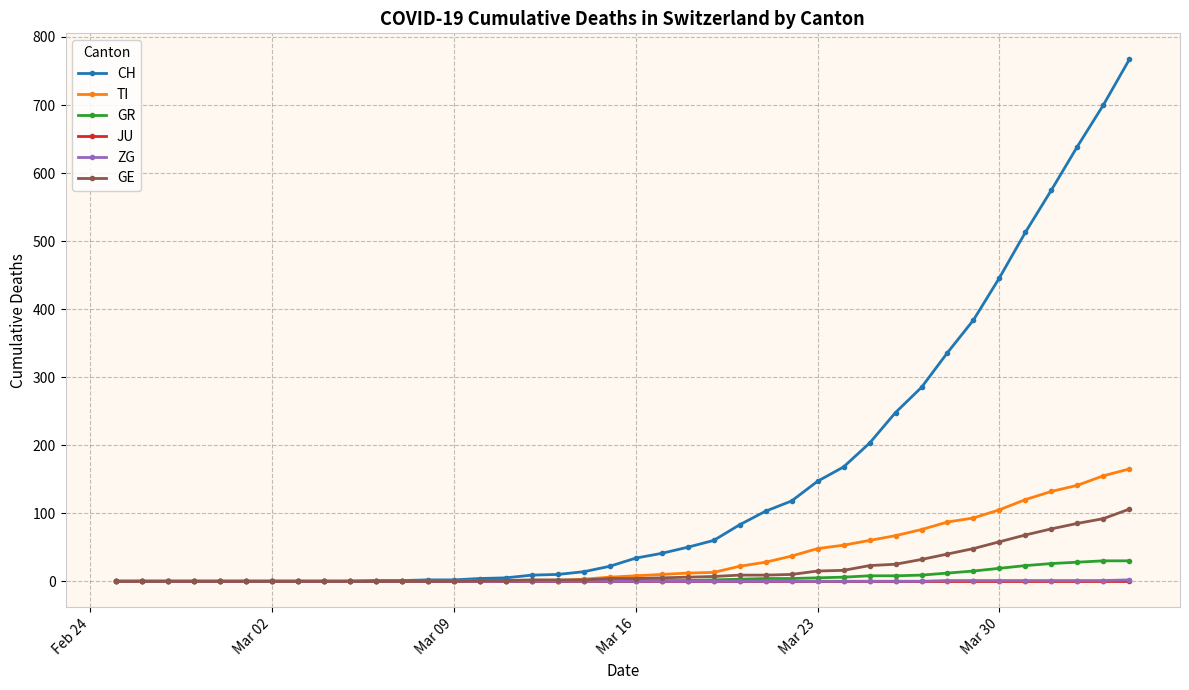

What is the maximum value shown in the chart?

767